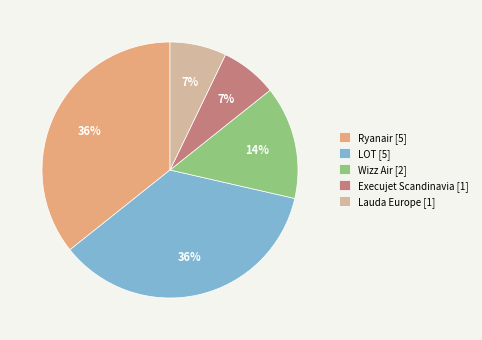

Does Lauda Europe account for over 50% of the chart?

No